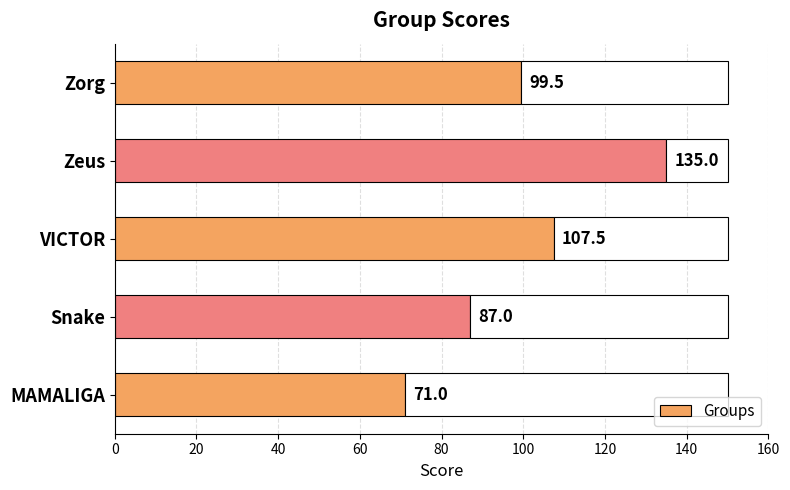

What is the lowest value of the Groups series?

71.0